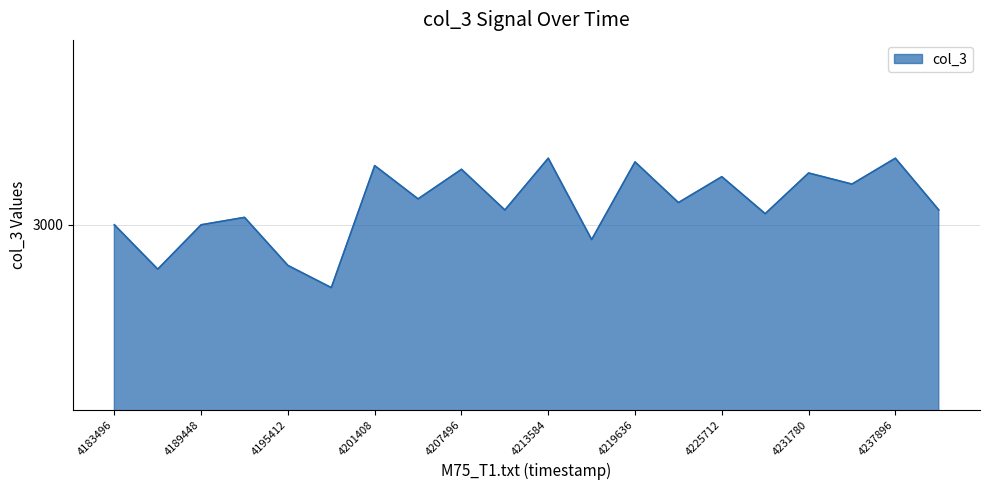

Does the chart have visible grid lines?

Yes